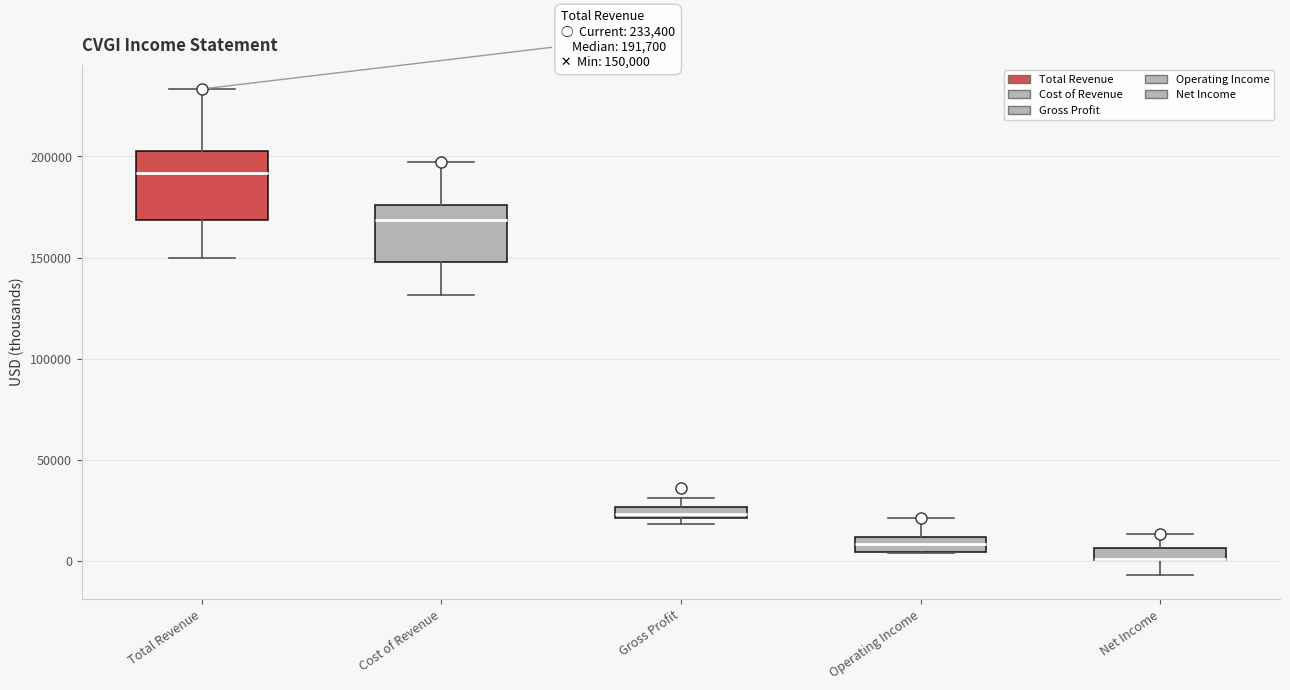

Which box is the tallest, from its lower edge to its upper edge?

Total Revenue